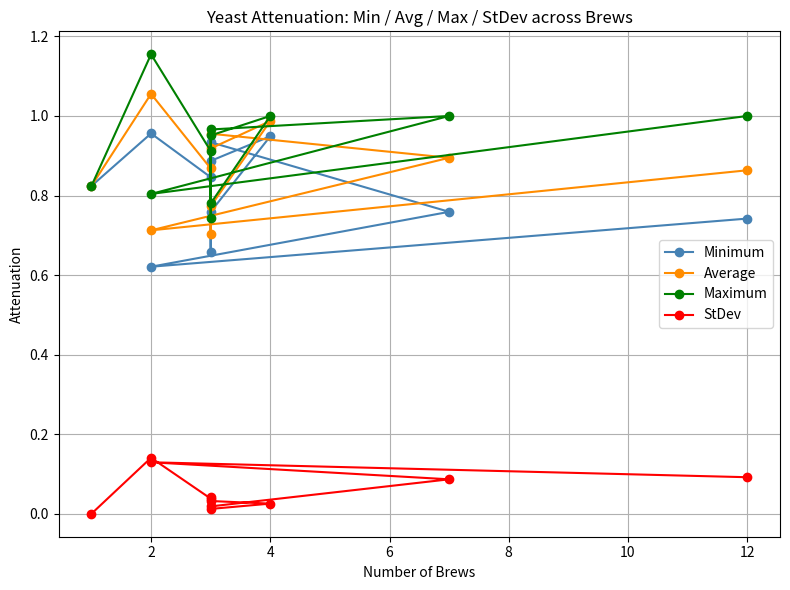

What are all the series names shown in the legend?

Minimum, Average, Maximum, StDev